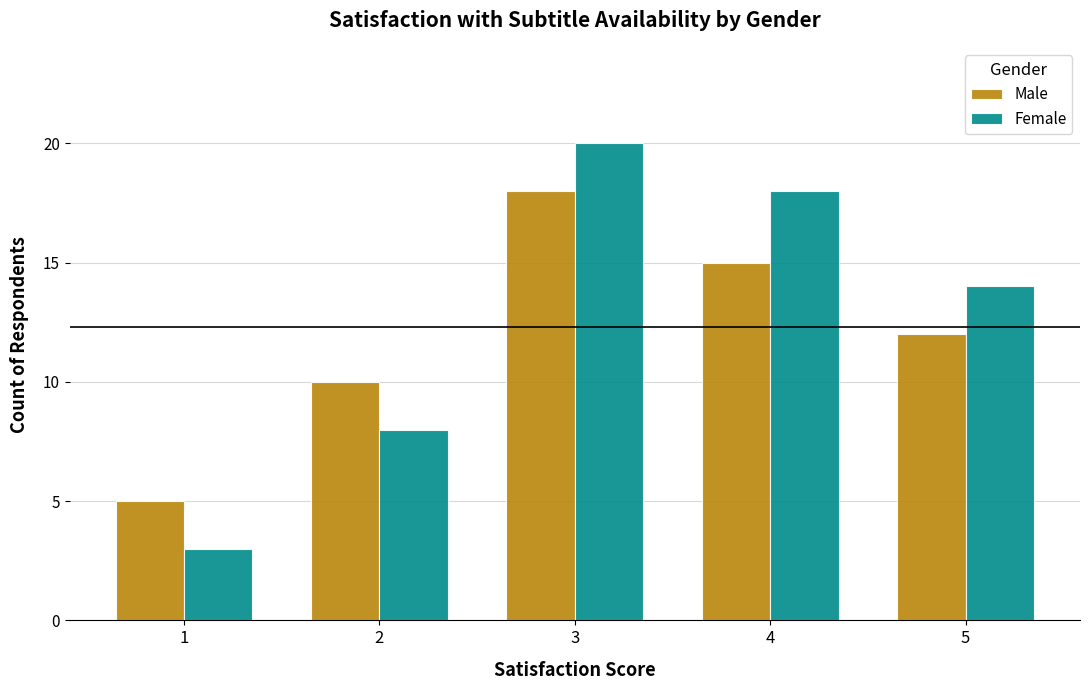

Reading left to right, what are all the values shown in this chart?

Male: 5	10	18	15	12
Female: 3	8	20	18	14